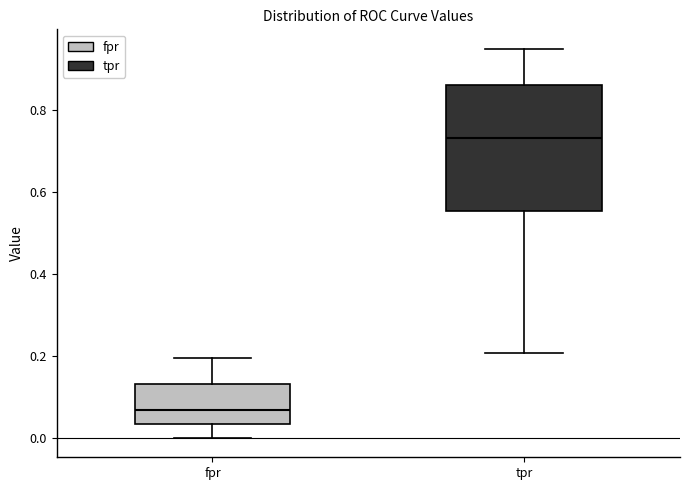

Reading left to right, transcribe this box plot: for each box, give where its median line is, the range the box spans, and where its two whiskers end, as read against the y-axis. The values are not printed on the chart, so give them approximately, as read against the axis.

fpr: median 0.06, box 0.04 to 0.14, whiskers 0.00 to 0.20
tpr: median 0.74, box 0.56 to 0.86, whiskers 0.20 to 0.96